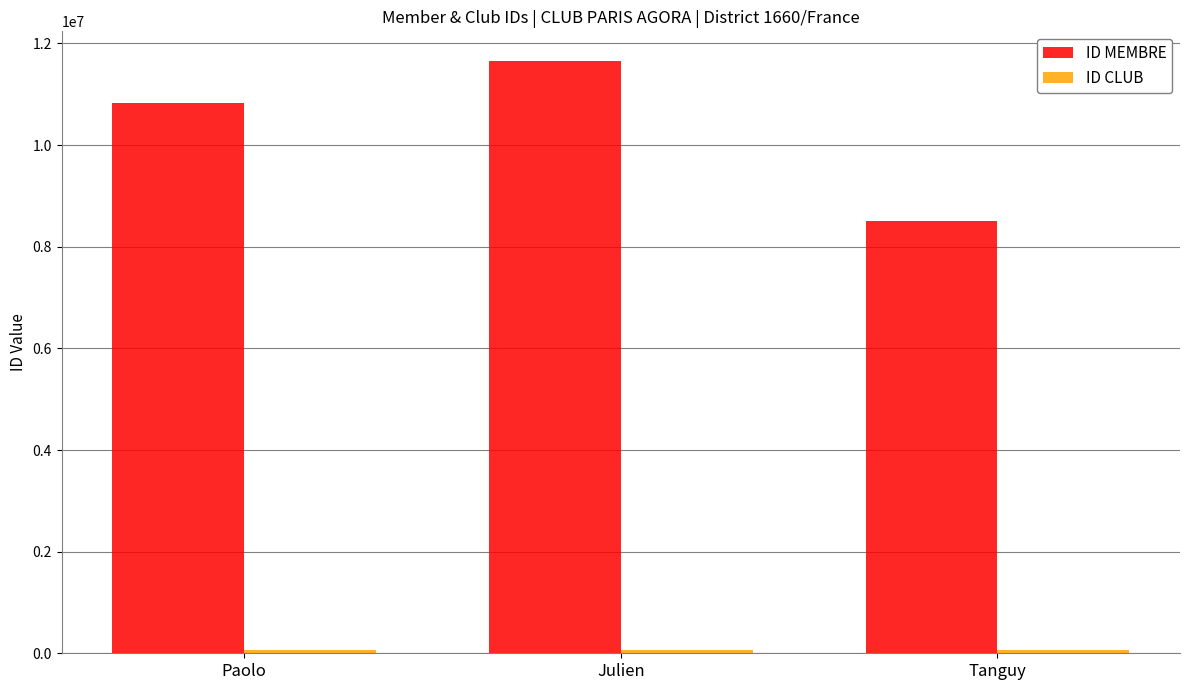

Are the bars grouped side by side (vs. stacked)?

Yes